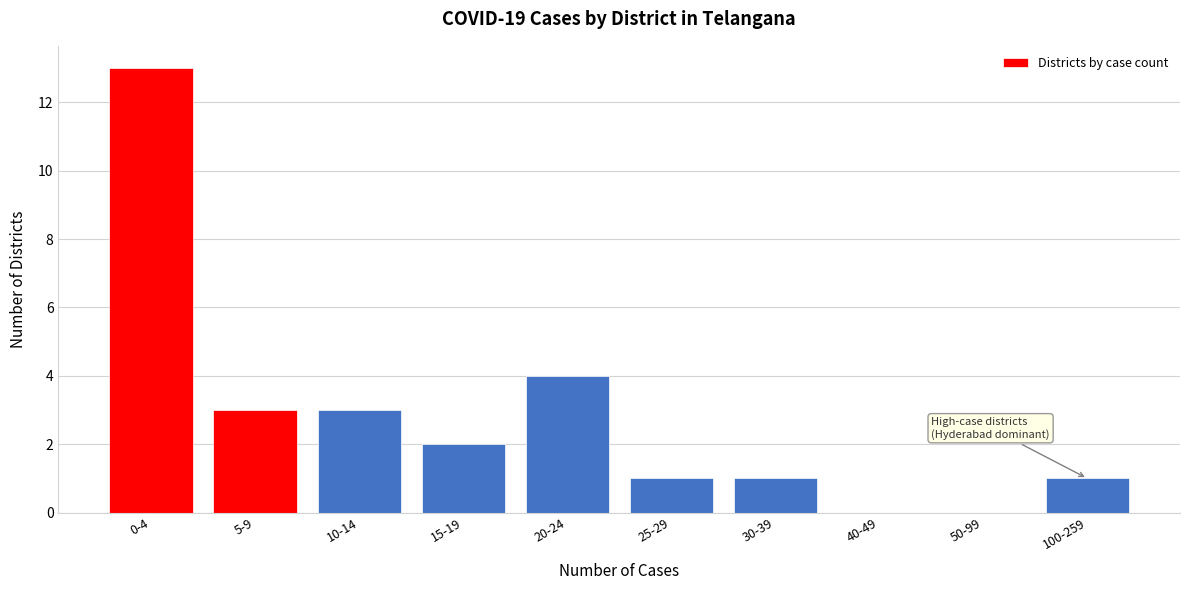

Reading left to right, what are all the values shown in this chart?

0-4=13	5-9=3	10-14=3	15-19=2	20-24=4	25-29=1	30-39=1	40-49=0	50-99=0	100-259=1